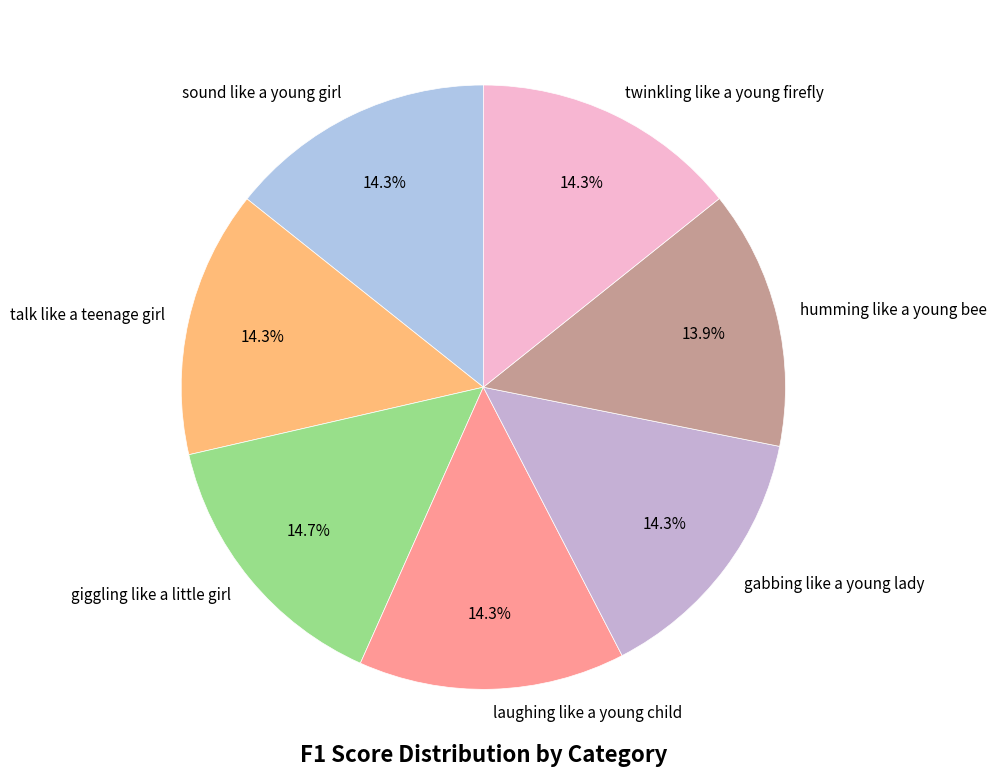

Does sound like a young girl represent more than half of the total?

No